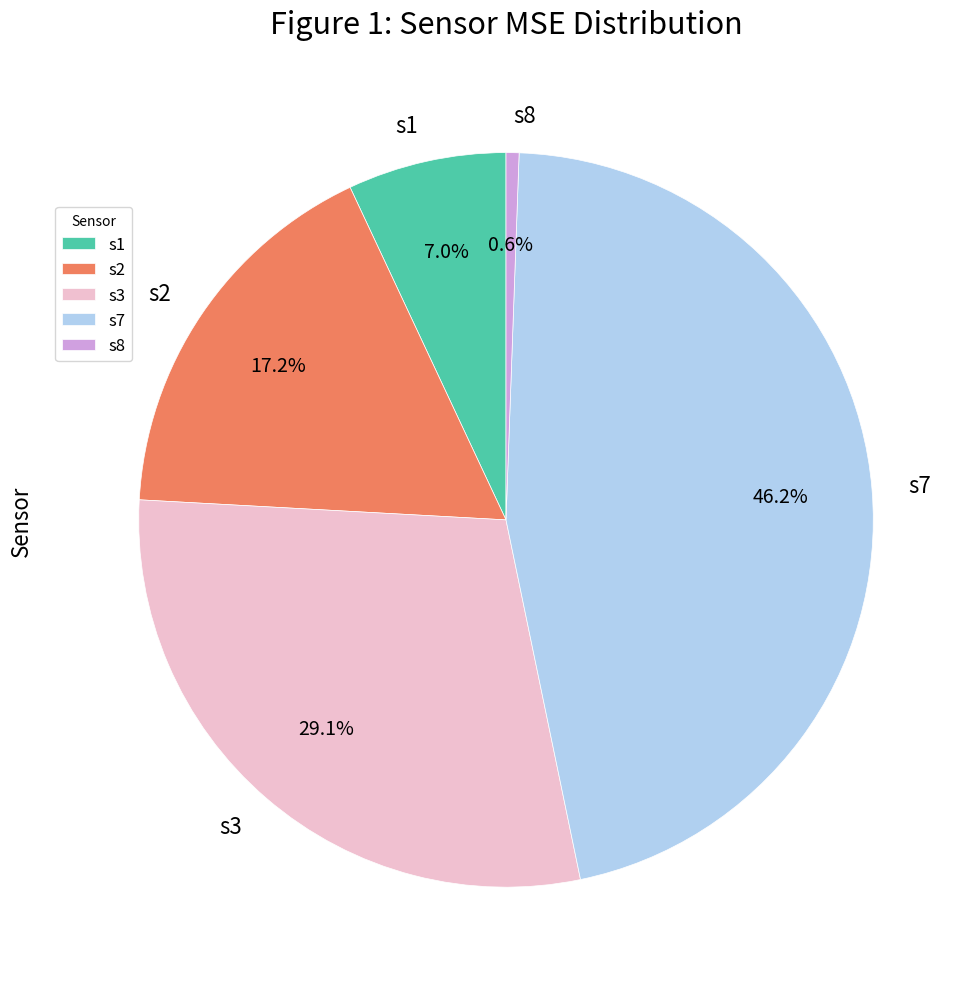

To the nearest percent, what is the combined percentage of s2 and s8?

18%